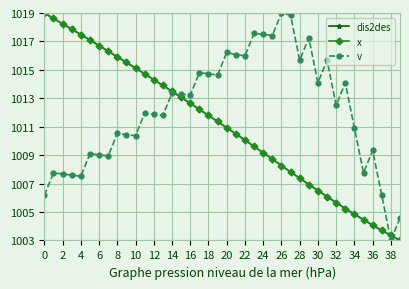

What is the greatest value displayed?

1019.0